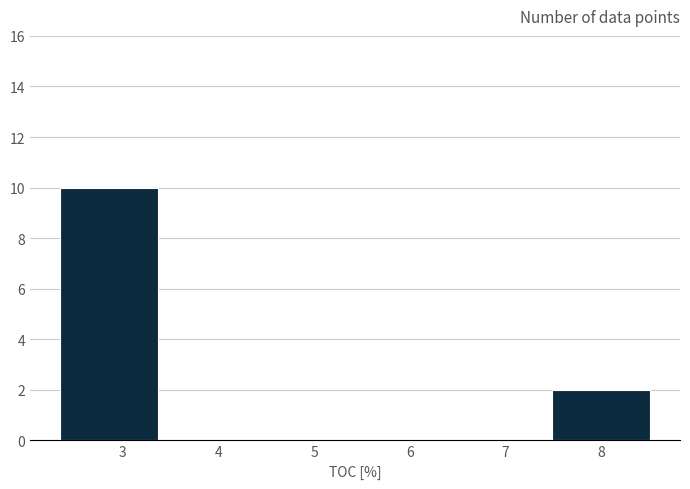

Which range on the x-axis has the tallest bar?

2.3 to 3.4